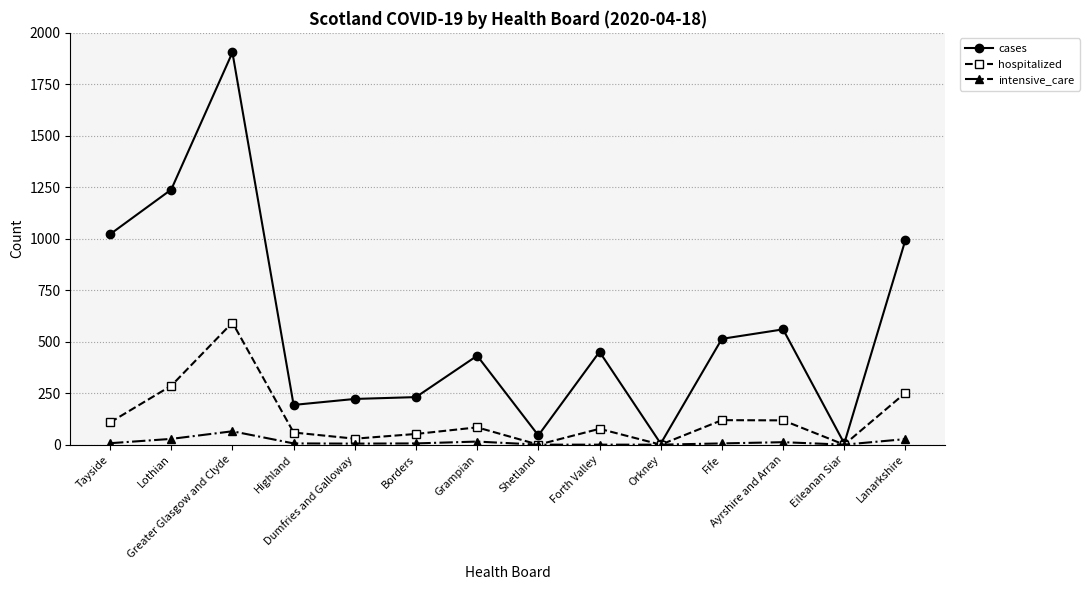

Does the chart have visible grid lines?

Yes